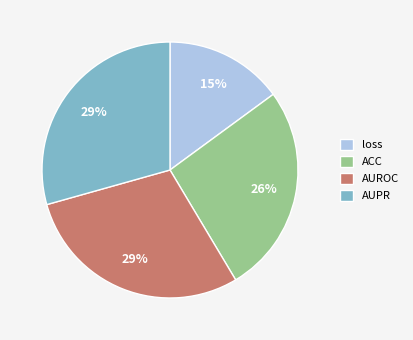

How many slices are in this pie chart?

4